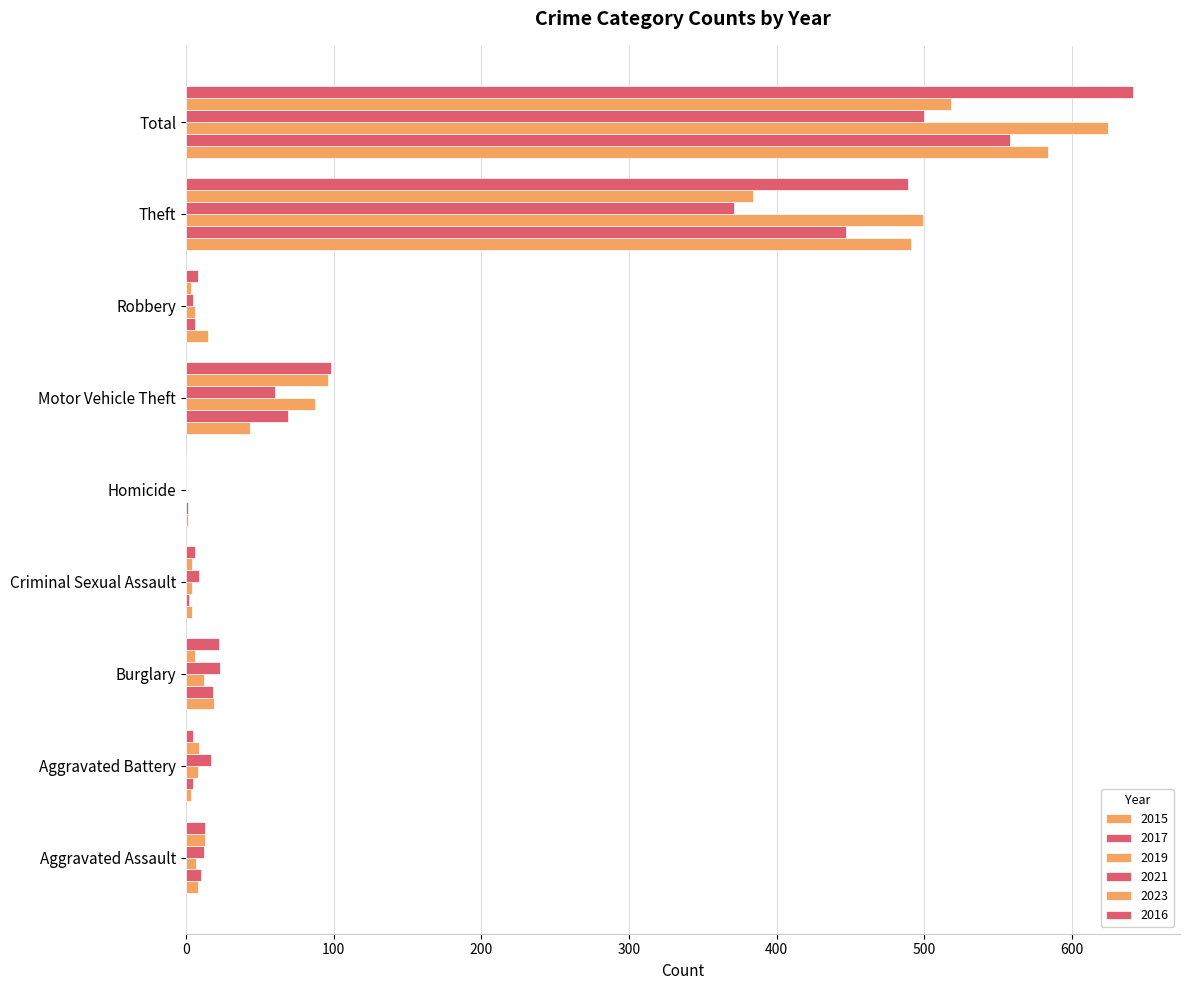

Which series has the largest total across all categories?

2016